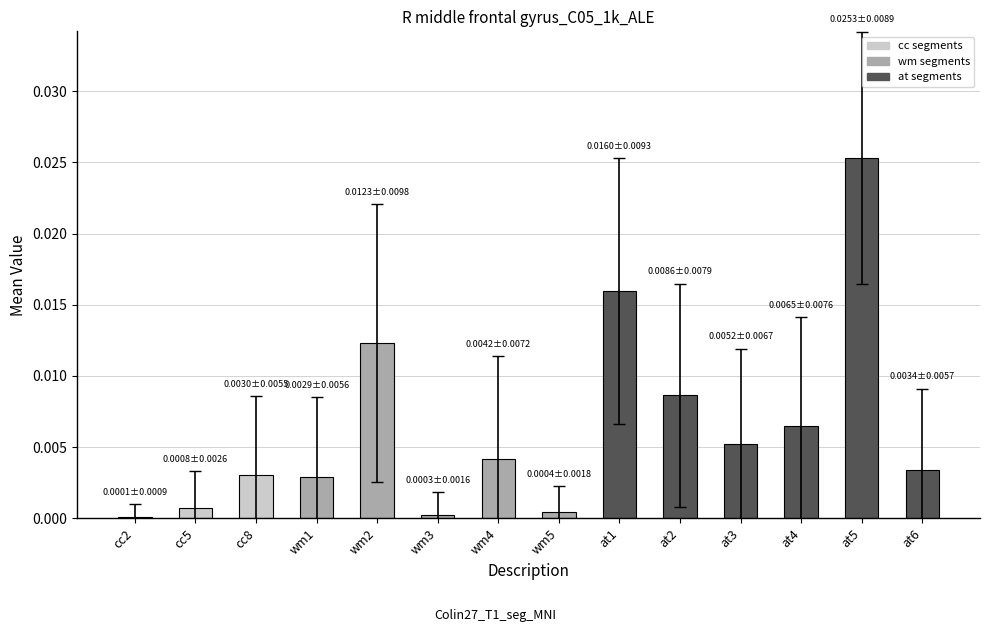

What is the sum of all values?

0.1